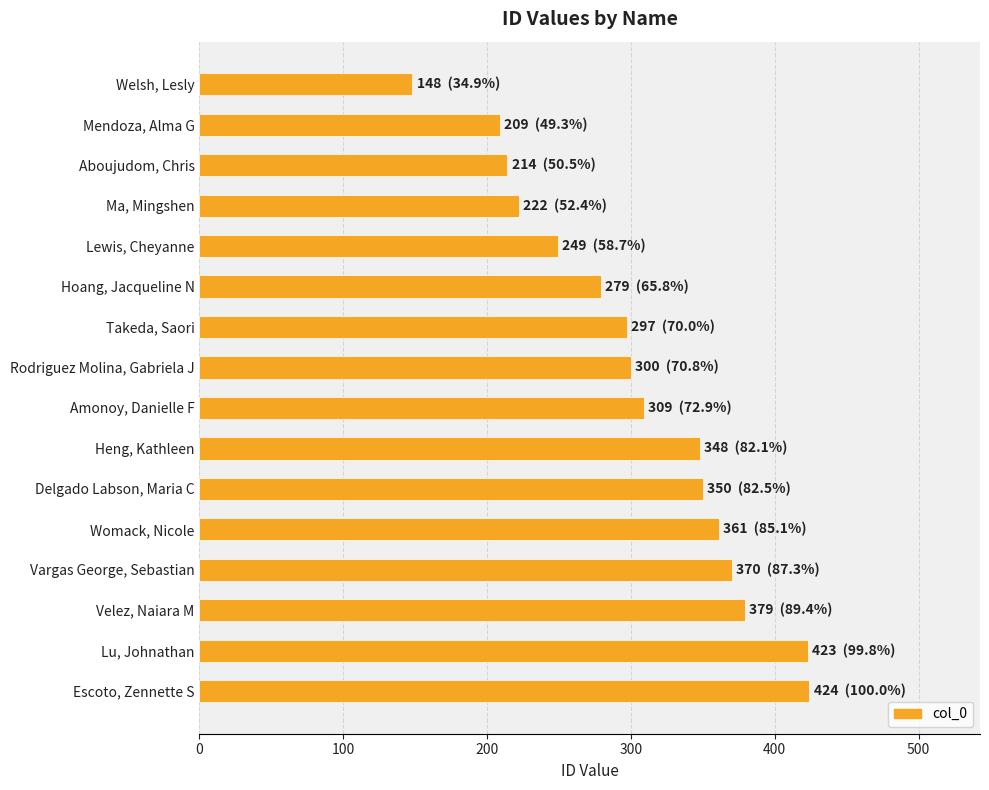

What is the sum of all values?

4882